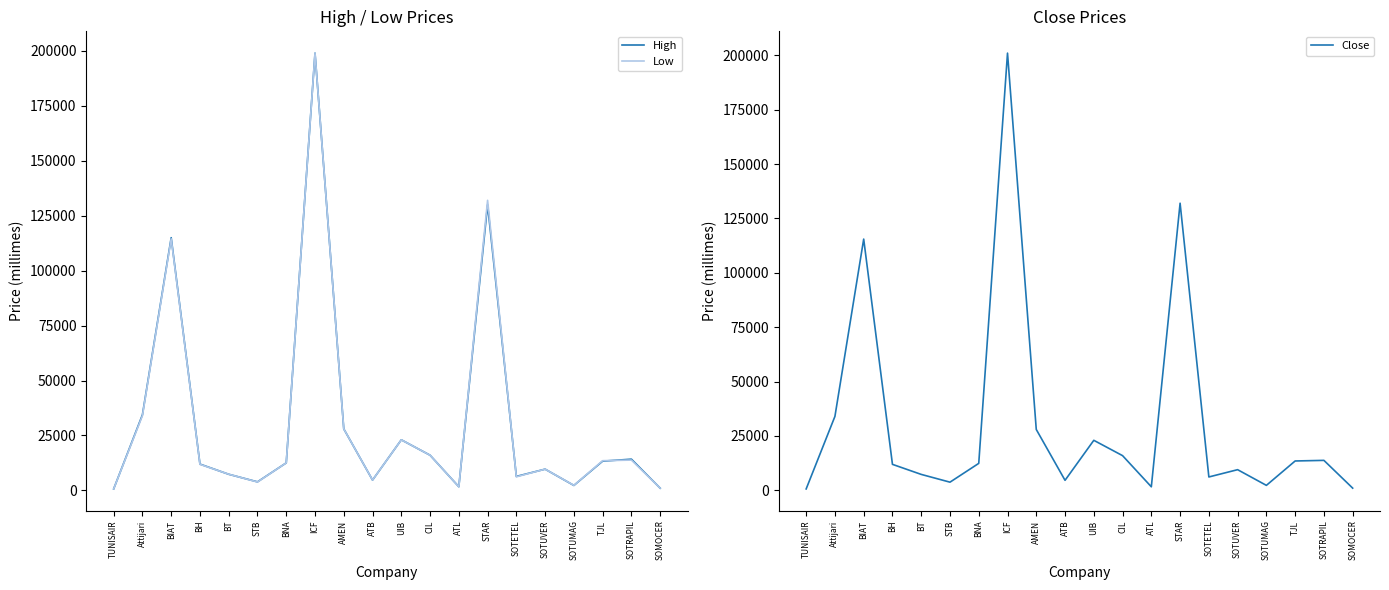

At which category does the chart reach its minimum across all series?

TUNISAIR